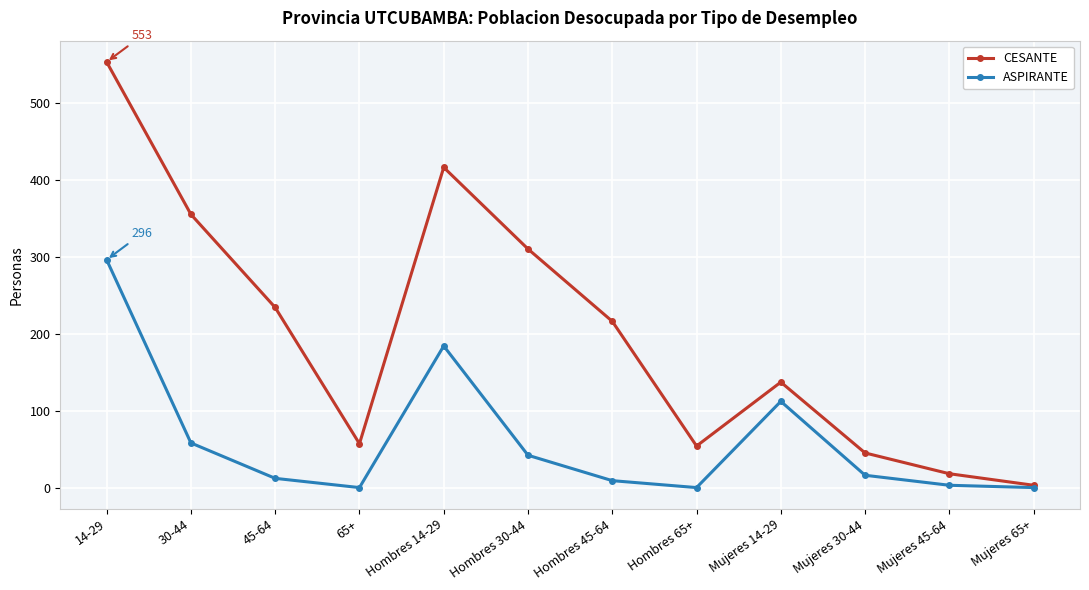

At which category is the sum across all series the highest?

14-29